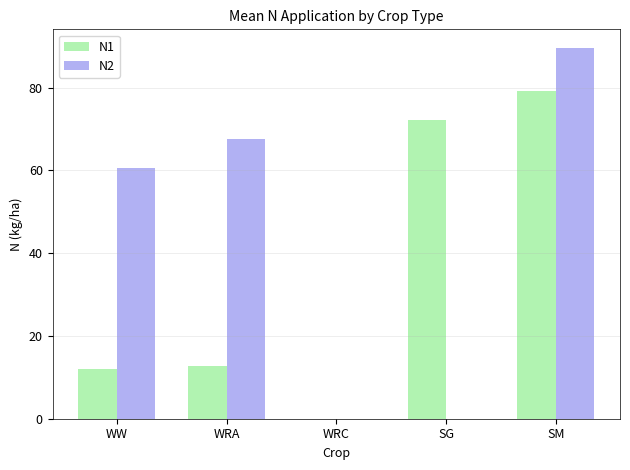

Does the chart contain stacked bars?

No